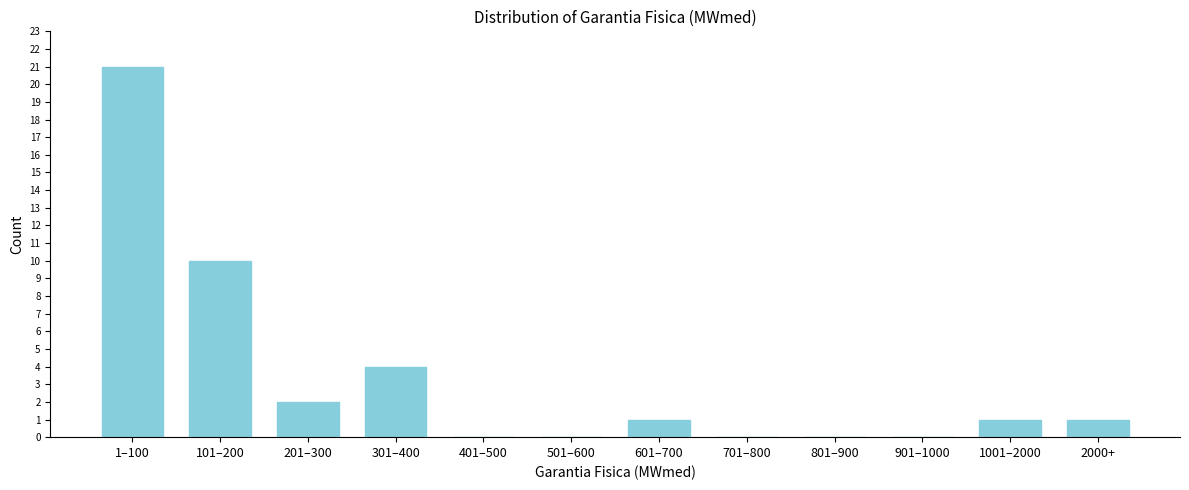

Reading left to right, list all the values displayed in this chart.

1–100=21	101–200=10	201–300=2	301–400=4	401–500=0	501–600=0	601–700=1	701–800=0	801–900=0	901–1000=0	1001–2000=1	2000+=1